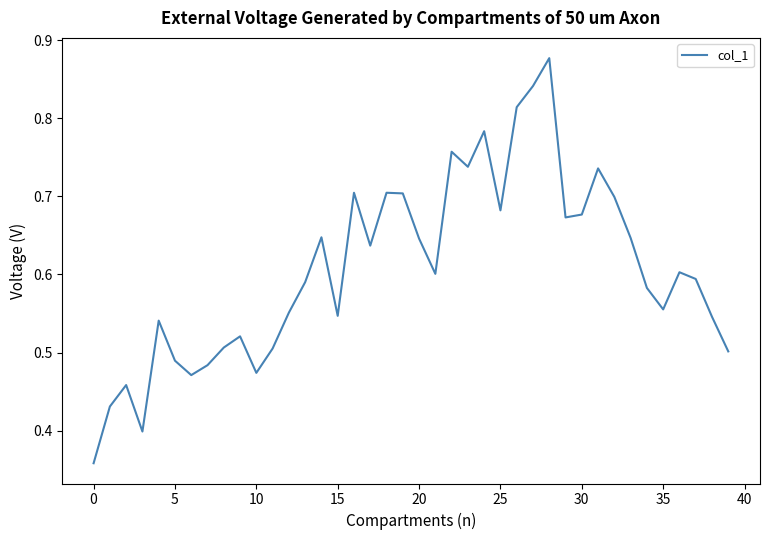

What is the difference between the second highest and second lowest values?

0.4